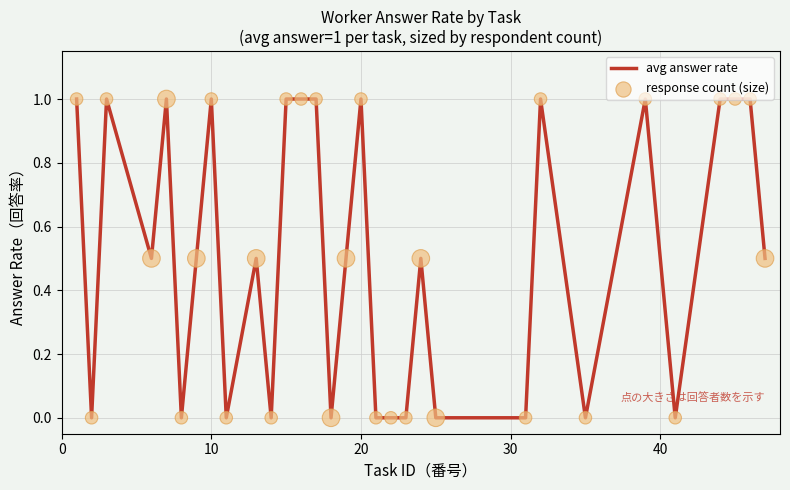

What is the greatest value displayed?

1.0